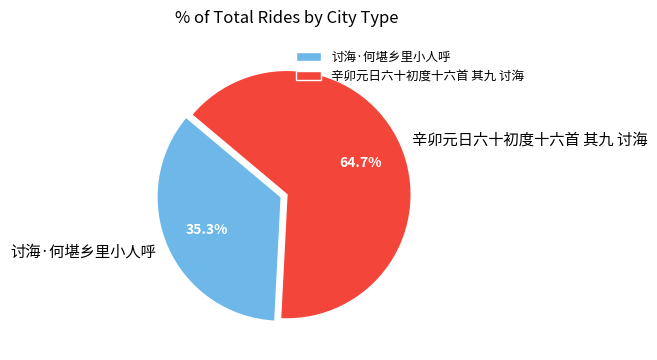

Which category has the smallest portion of the pie?

讨海·何堪乡里小人呼